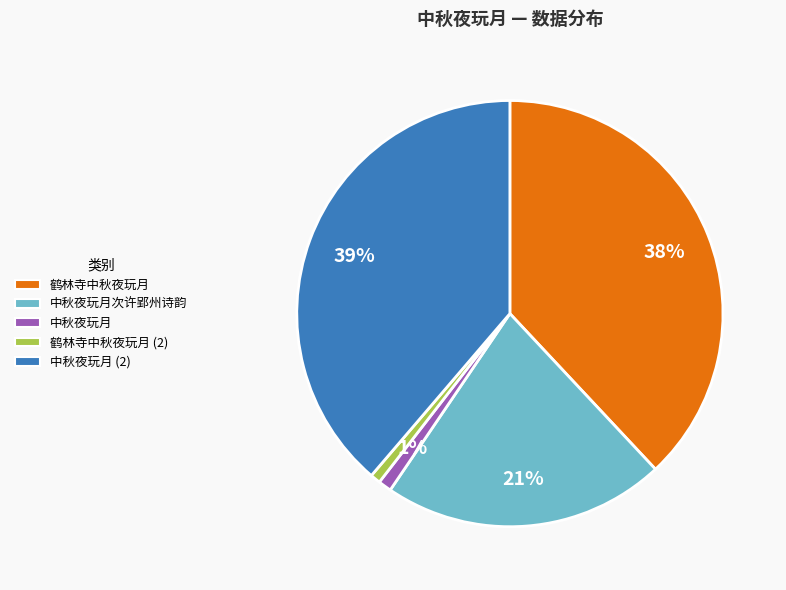

How many segments does this pie chart have?

5